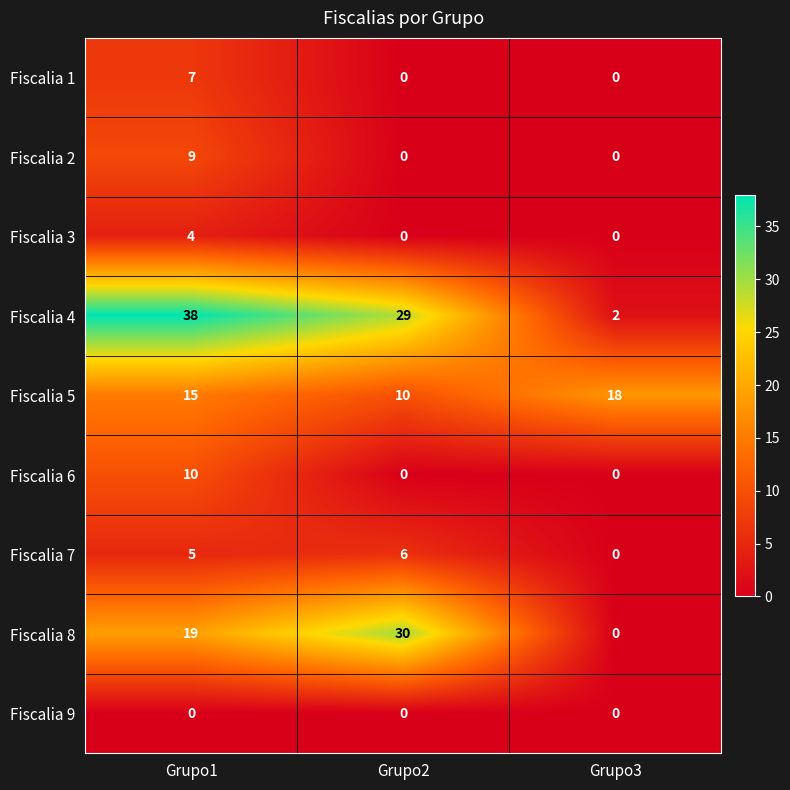

Count the number of categories in the chart.

3